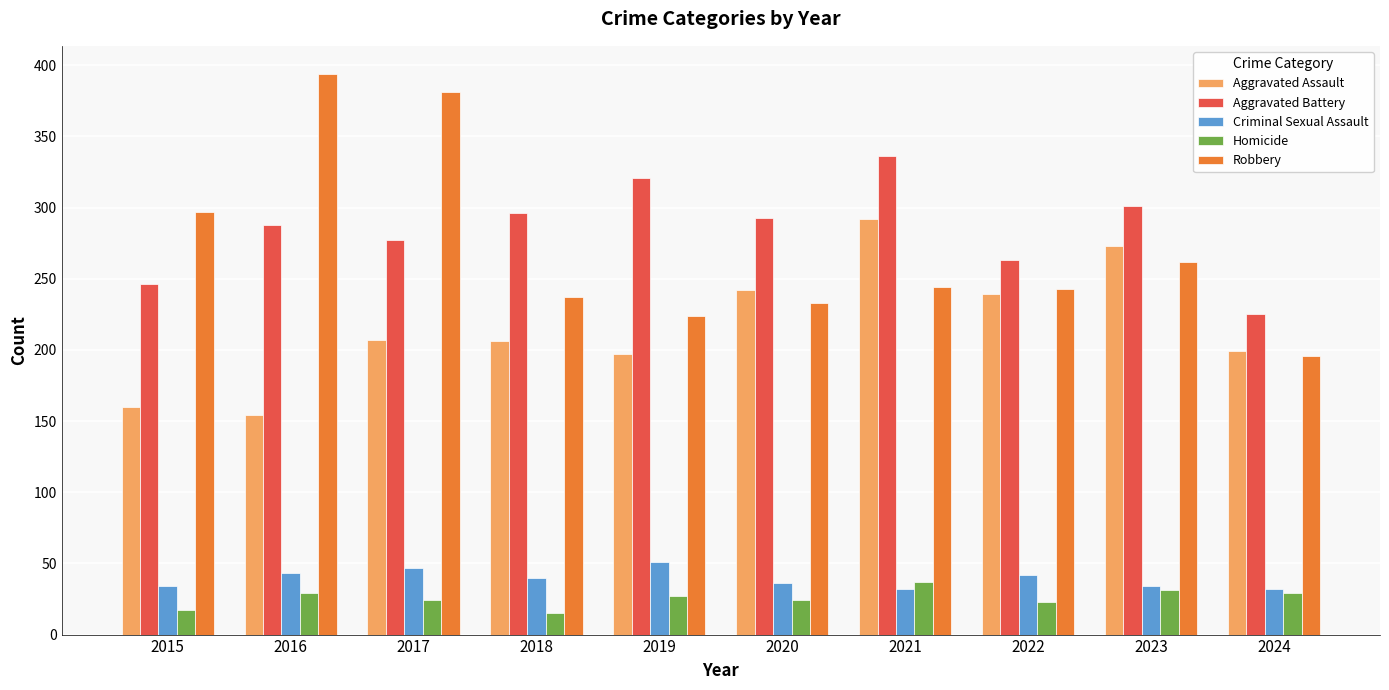

Are the bars grouped side by side (vs. stacked)?

Yes